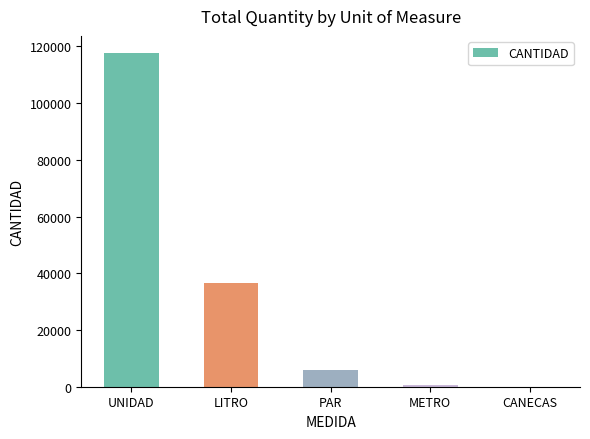

What is the sum of all values?

160704